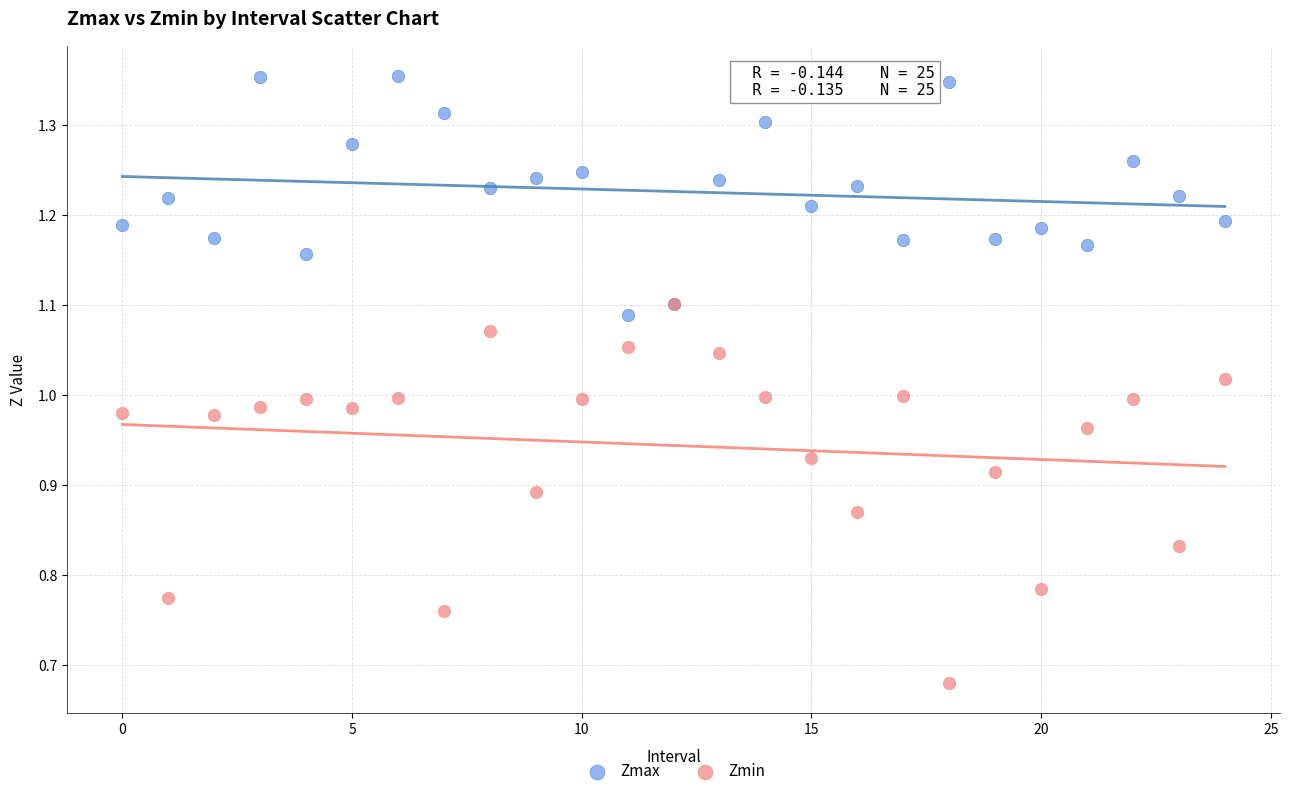

Which series reaches the minimum Y coordinate?

Zmin